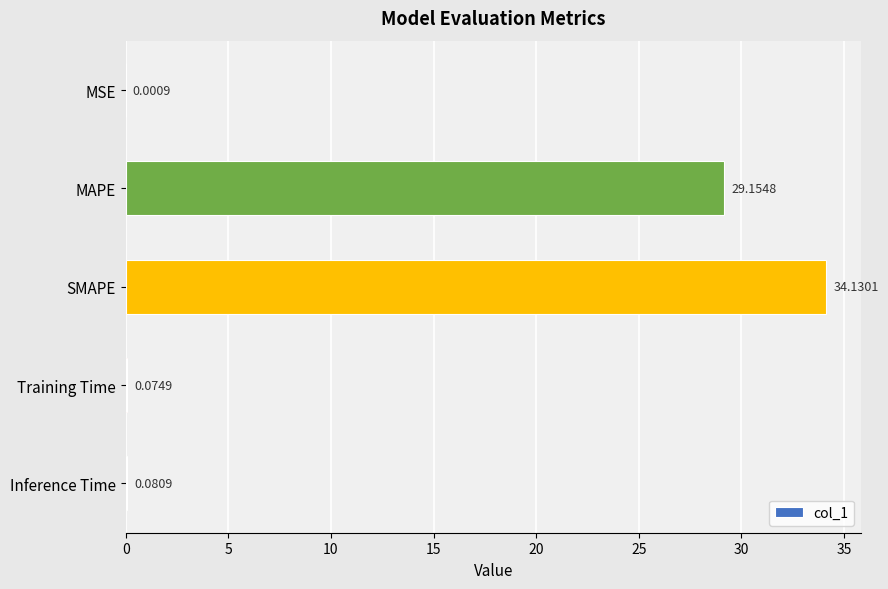

What is the sum of all values?

63.4